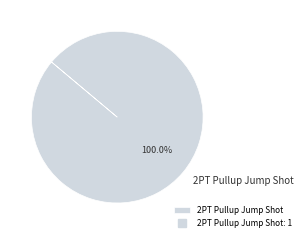

Rank the categories by value from lowest to highest.

2PT Pullup Jump Shot